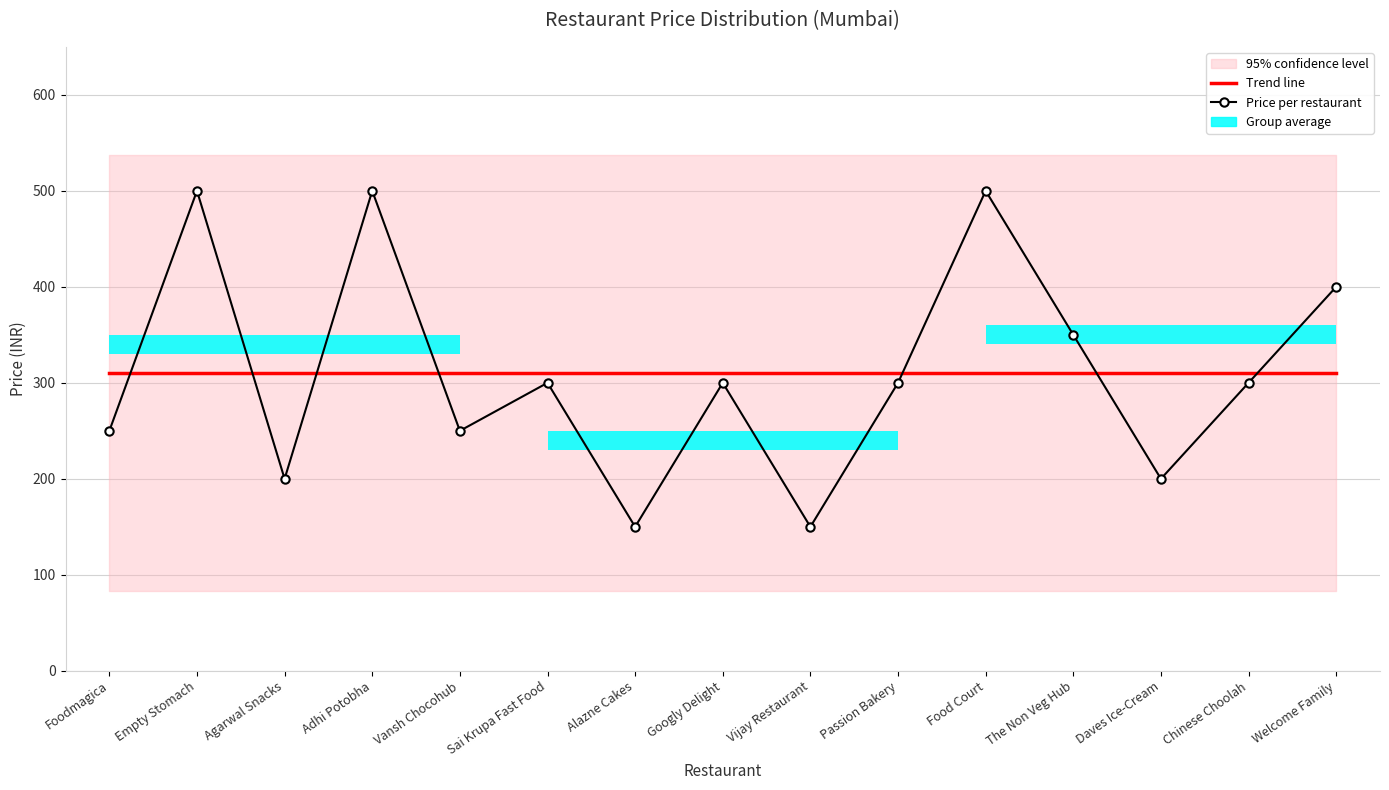

Rank the series at Sai Krupa Fast Food from highest to lowest value.

Trend line, Price per restaurant